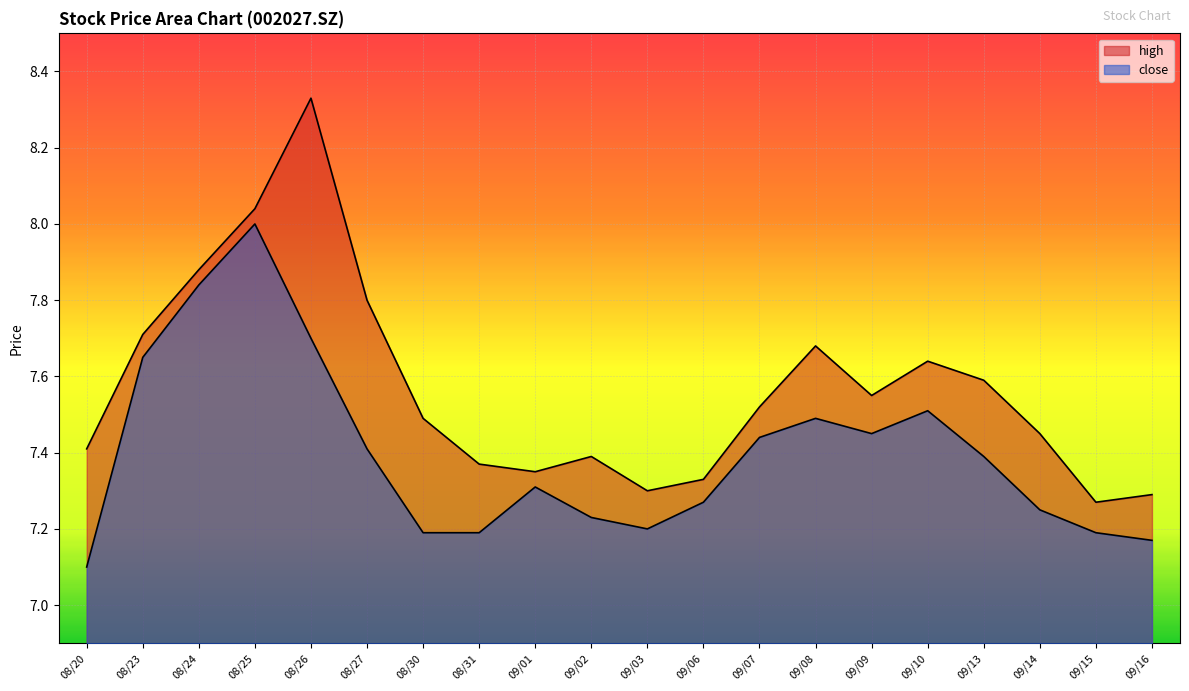

True or false: close has a value of 4.4 at 09/02.

False